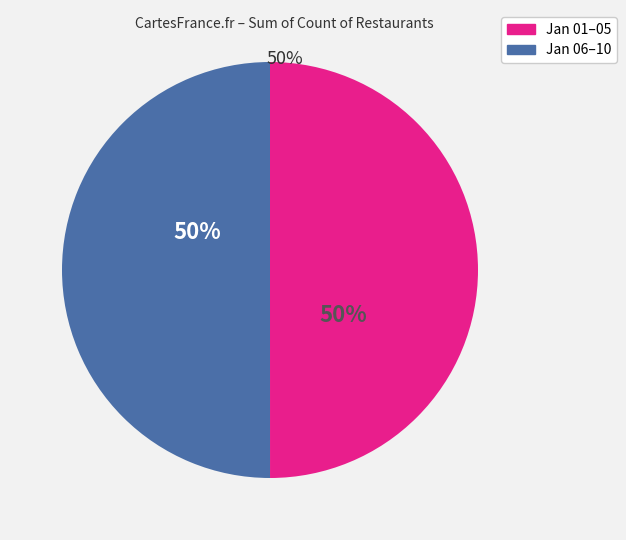

To the nearest percent, what is the average slice percentage?

50%